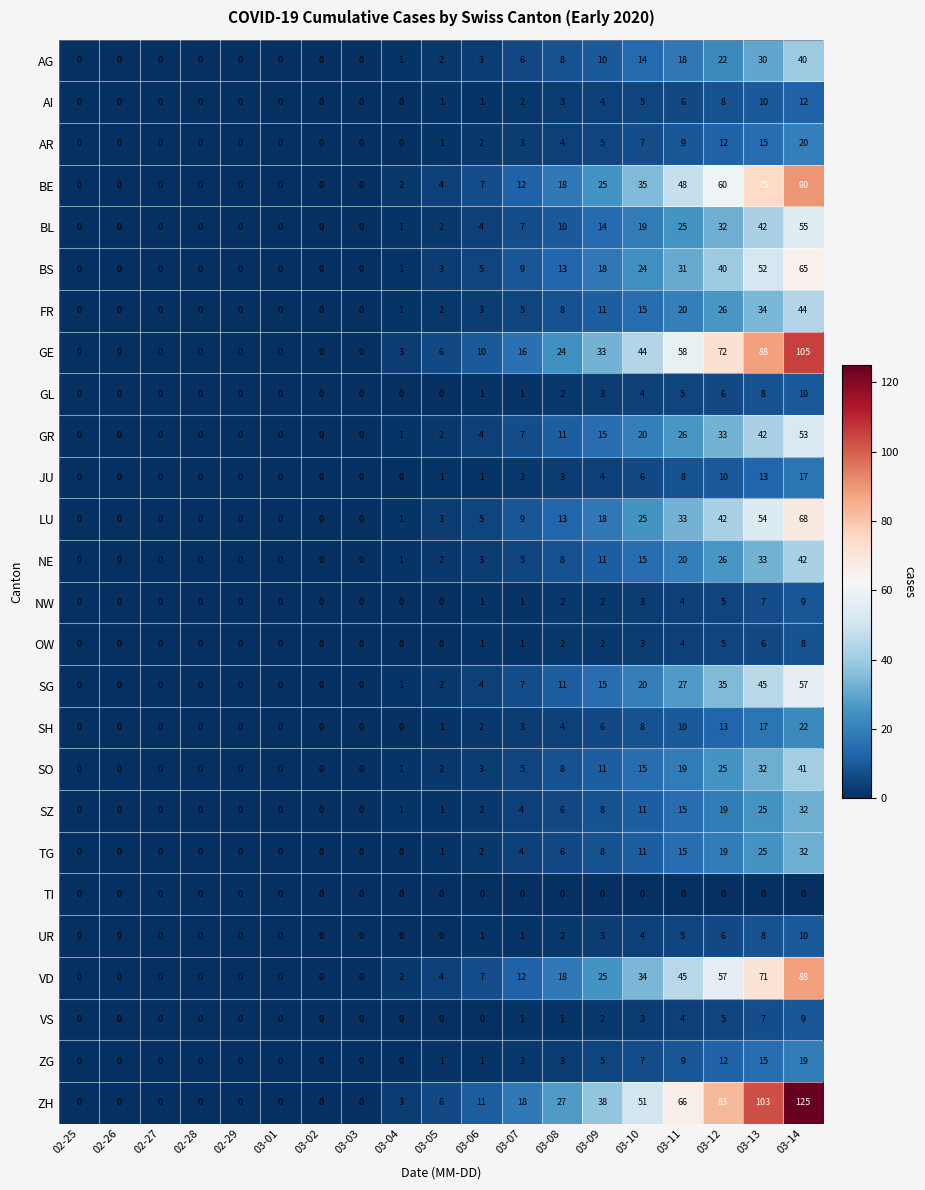

At which label is TG closest to 16?

03-11